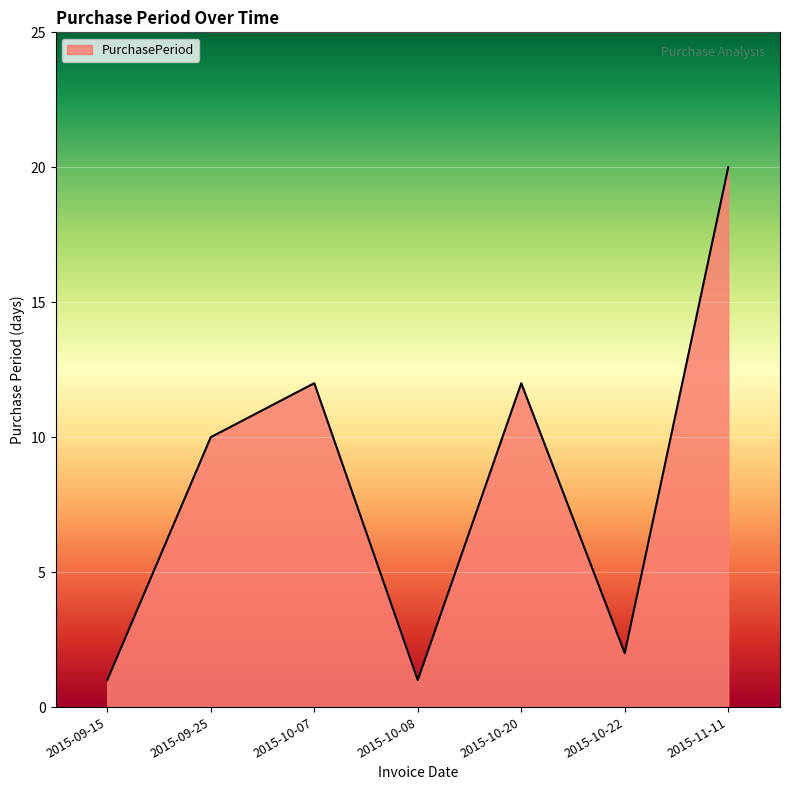

What position from the right is 2015-10-08?

4